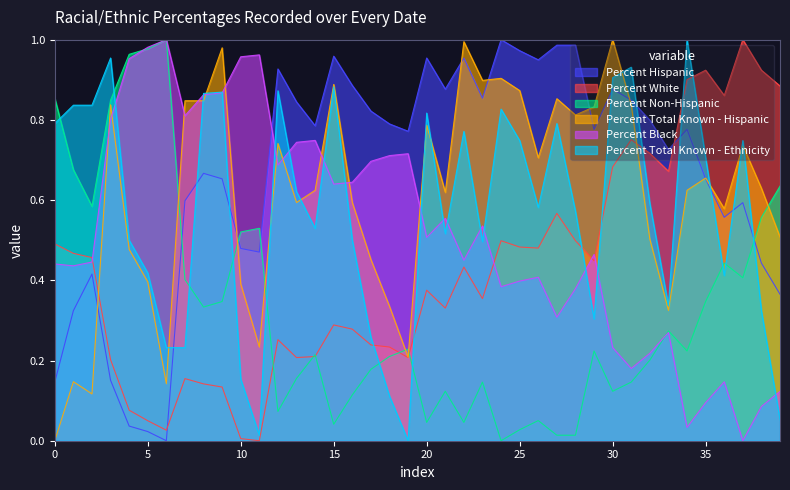

Is the value of Percent Hispanic at 07/04/2020 greater than the value of Percent Non-Hispanic at 06/10/2020?

Yes